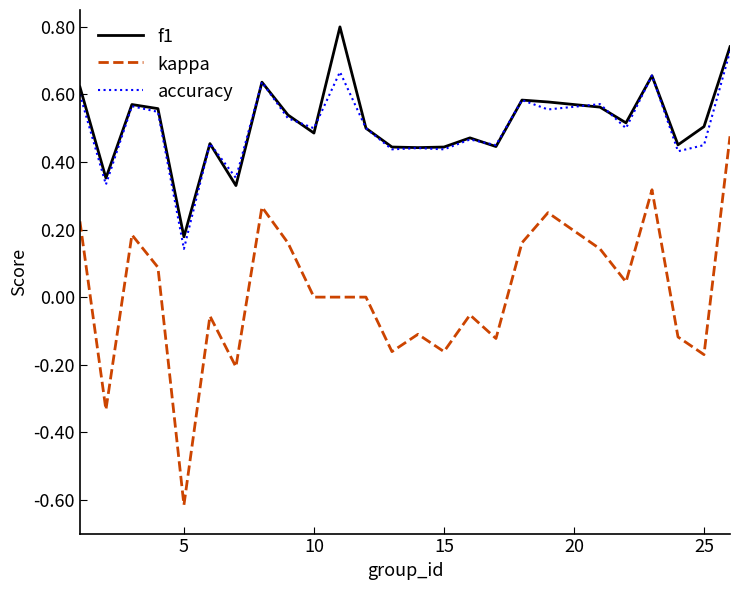

Rank the series by their maximum value, from highest to lowest.

f1, accuracy, kappa